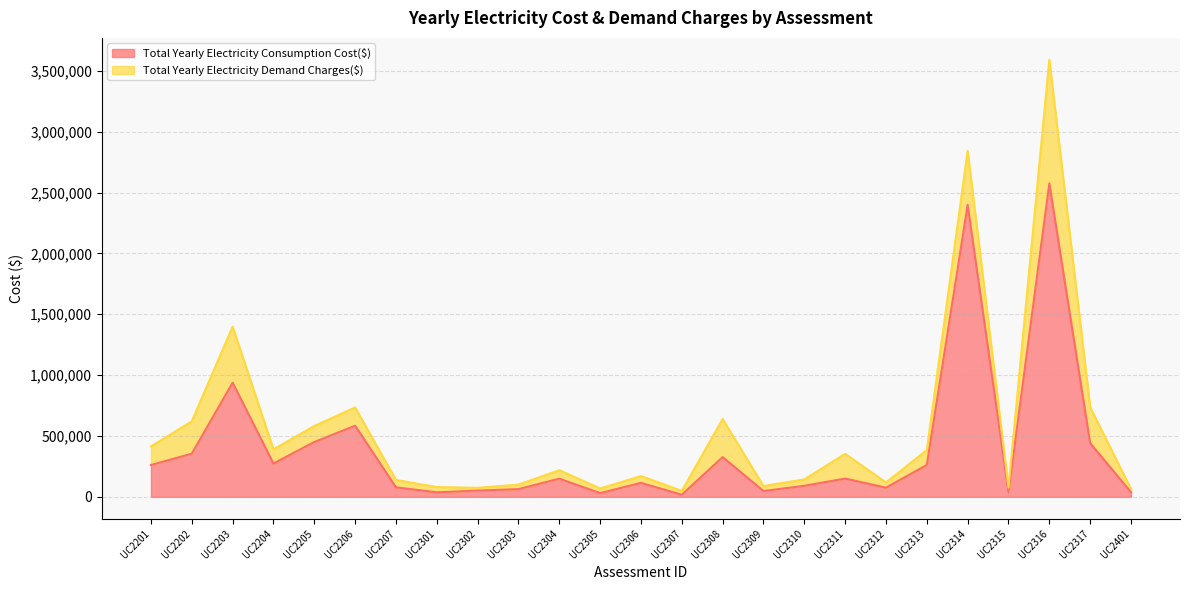

What is the value of the 3rd point from the left?

937733.1